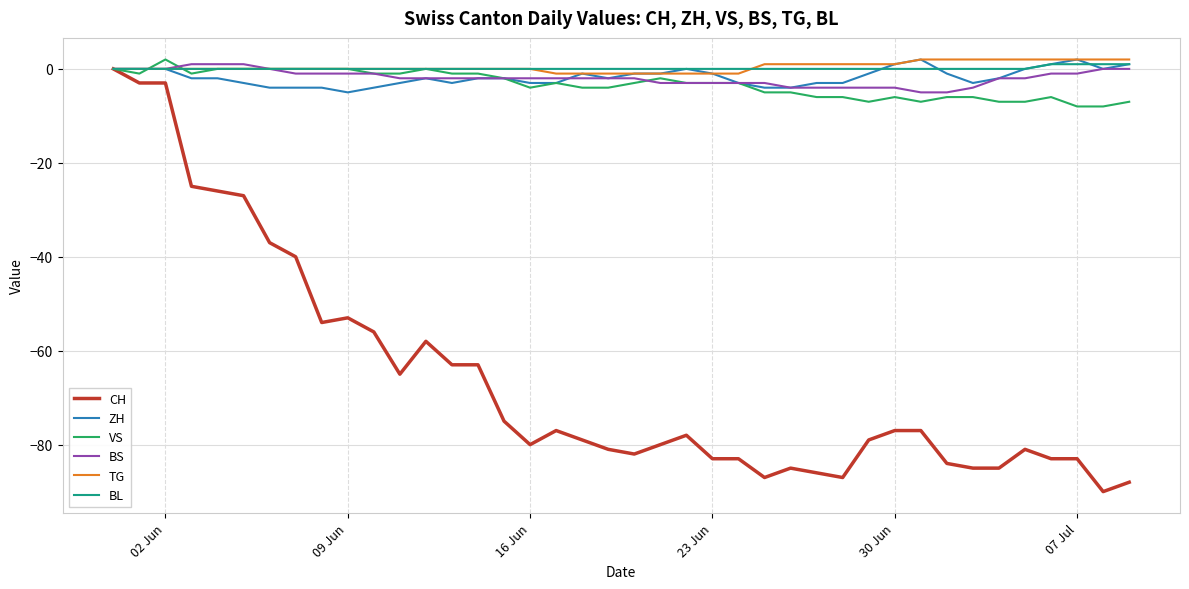

What is the maximum value for ZH?

2